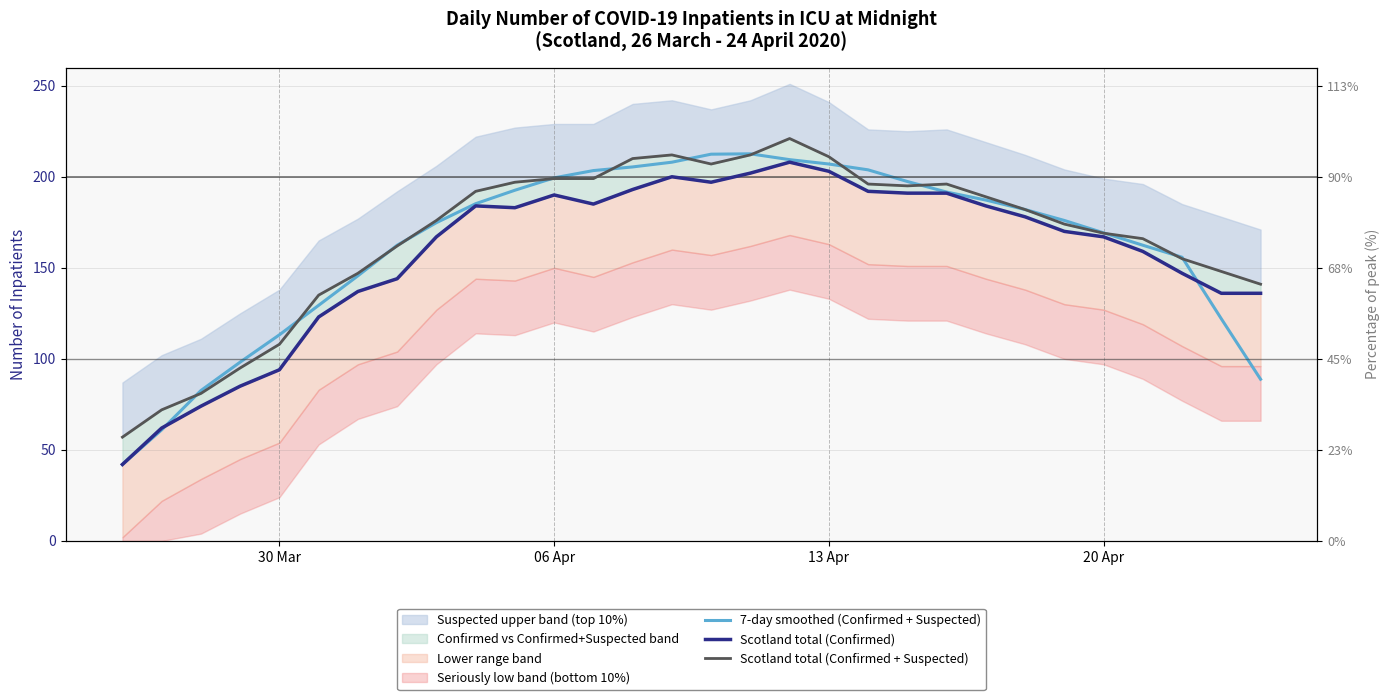

How many lines are shown in the chart?

3